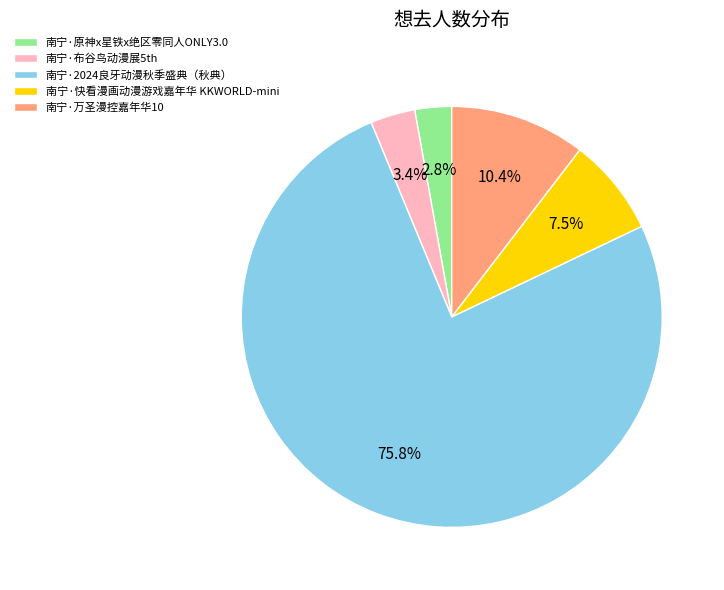

Count the number of slices in the pie.

5